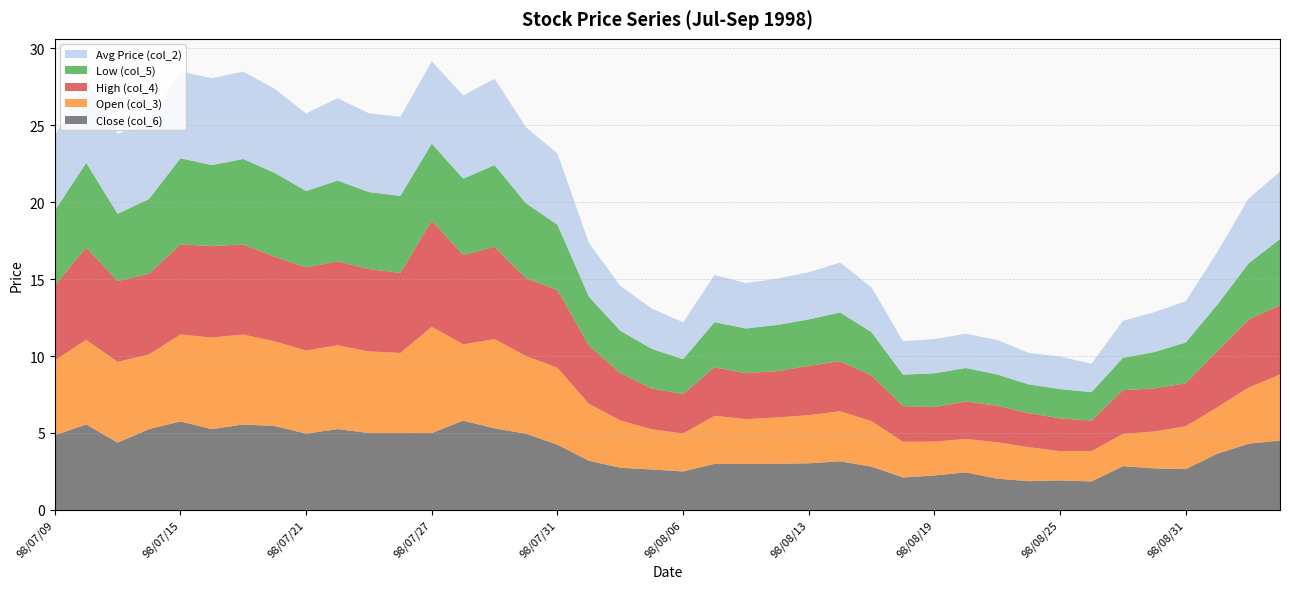

Reading right to left, transcribe all the data shown in this chart.

Close (col_6): 98/09/03=4.5	98/09/02=4.3	98/09/01=3.6	98/08/31=2.6	98/08/28=2.7	98/08/27=2.8	98/08/26=1.9	98/08/25=1.9	98/08/24=1.9	98/08/21=2.0	98/08/20=2.4	98/08/19=2.2	98/08/18=2.1	98/08/17=2.8	98/08/14=3.2	98/08/13=3.0	98/08/12=3.0	98/08/11=3.0	98/08/10=3.0	98/08/06=2.5	98/08/05=2.6	98/08/04=2.7	98/08/03=3.2	98/07/31=4.2	98/07/30=5.0	98/07/29=5.3	98/07/28=5.8	98/07/27=5.0	98/07/24=5.0	98/07/23=5.0	98/07/22=5.2	98/07/21=5.0	98/07/20=5.5	98/07/17=5.5	98/07/16=5.2	98/07/15=5.8	98/07/14=5.2	98/07/13=4.4	98/07/10=5.5	98/07/09=4.9
Open (col_3): 98/09/03=4.3	98/09/02=3.6	98/09/01=3.0	98/08/31=2.8	98/08/28=2.4	98/08/27=2.1	98/08/26=2.0	98/08/25=1.9	98/08/24=2.2	98/08/21=2.4	98/08/20=2.2	98/08/19=2.2	98/08/18=2.3	98/08/17=3.0	98/08/14=3.2	98/08/13=3.1	98/08/12=3.0	98/08/11=2.9	98/08/10=3.1	98/08/06=2.5	98/08/05=2.6	98/08/04=3.1	98/08/03=3.7	98/07/31=5.0	98/07/30=5.0	98/07/29=5.8	98/07/28=5.0	98/07/27=6.9	98/07/24=5.2	98/07/23=5.3	98/07/22=5.5	98/07/21=5.4	98/07/20=5.5	98/07/17=5.8	98/07/16=6.0	98/07/15=5.7	98/07/14=4.8	98/07/13=5.2	98/07/10=5.5	98/07/09=4.9
High (col_4): 98/09/03=4.5	98/09/02=4.4	98/09/01=3.6	98/08/31=2.8	98/08/28=2.8	98/08/27=2.8	98/08/26=2.0	98/08/25=2.1	98/08/24=2.2	98/08/21=2.4	98/08/20=2.4	98/08/19=2.2	98/08/18=2.3	98/08/17=3.0	98/08/14=3.3	98/08/13=3.2	98/08/12=3.0	98/08/11=3.0	98/08/10=3.1	98/08/06=2.6	98/08/05=2.6	98/08/04=3.1	98/08/03=3.8	98/07/31=5.0	98/07/30=5.0	98/07/29=6.0	98/07/28=5.8	98/07/27=6.9	98/07/24=5.2	98/07/23=5.3	98/07/22=5.5	98/07/21=5.4	98/07/20=5.5	98/07/17=5.8	98/07/16=6.0	98/07/15=5.8	98/07/14=5.2	98/07/13=5.2	98/07/10=6.0	98/07/09=4.9
Low (col_5): 98/09/03=4.3	98/09/02=3.6	98/09/01=3.0	98/08/31=2.6	98/08/28=2.4	98/08/27=2.1	98/08/26=1.8	98/08/25=1.9	98/08/24=1.9	98/08/21=2.0	98/08/20=2.2	98/08/19=2.2	98/08/18=2.0	98/08/17=2.8	98/08/14=3.2	98/08/13=3.0	98/08/12=3.0	98/08/11=2.9	98/08/10=2.9	98/08/06=2.3	98/08/05=2.6	98/08/04=2.7	98/08/03=3.2	98/07/31=4.2	98/07/30=4.9	98/07/29=5.3	98/07/28=5.0	98/07/27=5.0	98/07/24=5.0	98/07/23=5.0	98/07/22=5.2	98/07/21=5.0	98/07/20=5.5	98/07/17=5.5	98/07/16=5.2	98/07/15=5.6	98/07/14=4.8	98/07/13=4.4	98/07/10=5.5	98/07/09=4.9
Avg Price (col_2): 98/09/03=4.4	98/09/02=4.2	98/09/01=3.4	98/08/31=2.7	98/08/28=2.6	98/08/27=2.4	98/08/26=1.9	98/08/25=2.1	98/08/24=2.0	98/08/21=2.2	98/08/20=2.2	98/08/19=2.2	98/08/18=2.2	98/08/17=2.9	98/08/14=3.2	98/08/13=3.1	98/08/12=3.0	98/08/11=3.0	98/08/10=3.1	98/08/06=2.4	98/08/05=2.6	98/08/04=2.9	98/08/03=3.5	98/07/31=4.6	98/07/30=4.9	98/07/29=5.6	98/07/28=5.4	98/07/27=5.3	98/07/24=5.1	98/07/23=5.1	98/07/22=5.3	98/07/21=5.0	98/07/20=5.5	98/07/17=5.7	98/07/16=5.7	98/07/15=5.6	98/07/14=5.0	98/07/13=5.2	98/07/10=5.5	98/07/09=4.9